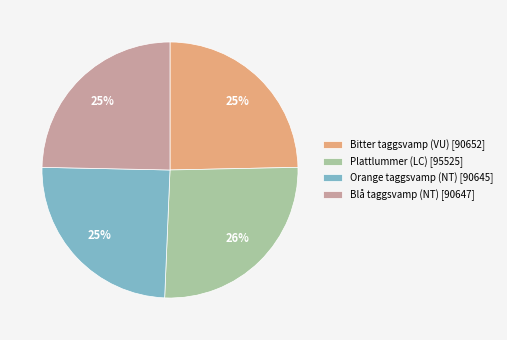

The Bitter taggsvamp (VU) [90652] slice represents 25% of the pie. True or false?

True